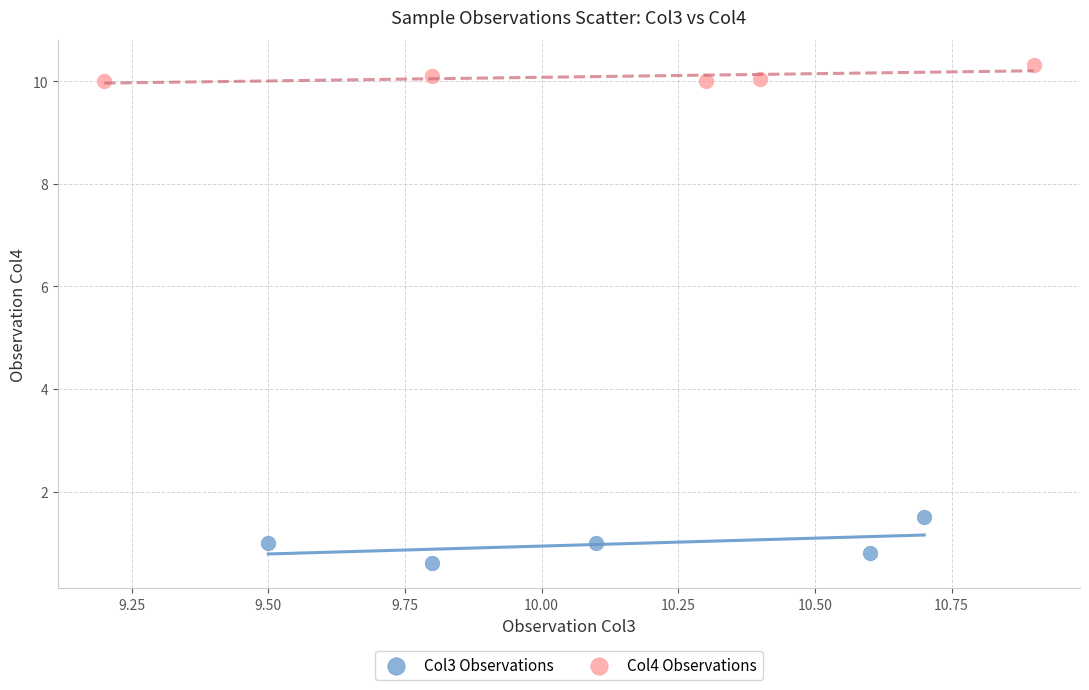

Which series reaches the maximum Y coordinate?

Col4 Observations